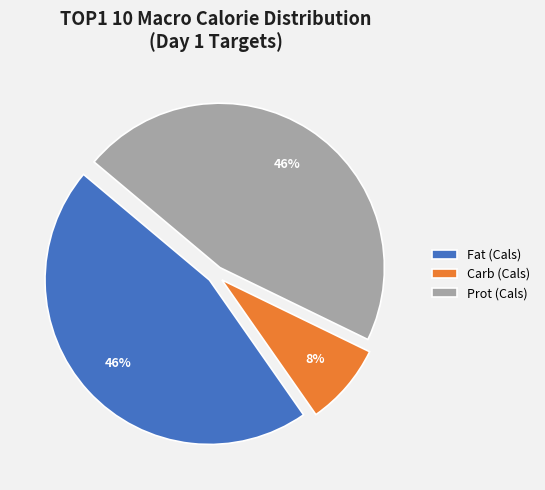

Is it true that Fat (Cals) is 46% of the pie?

True